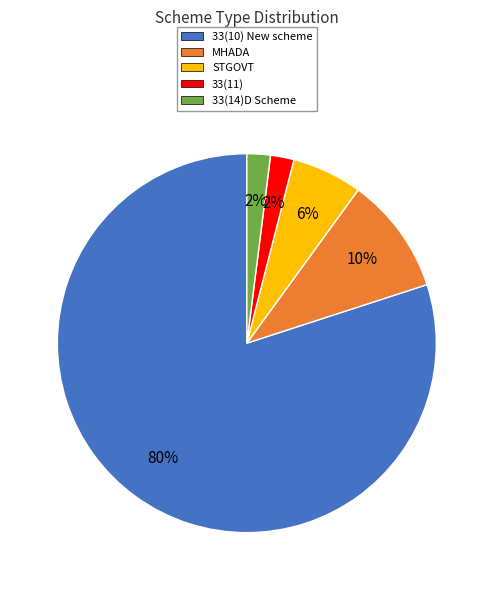

To the nearest percent, what is the combined percentage of MHADA and 33(10) New scheme?

90%